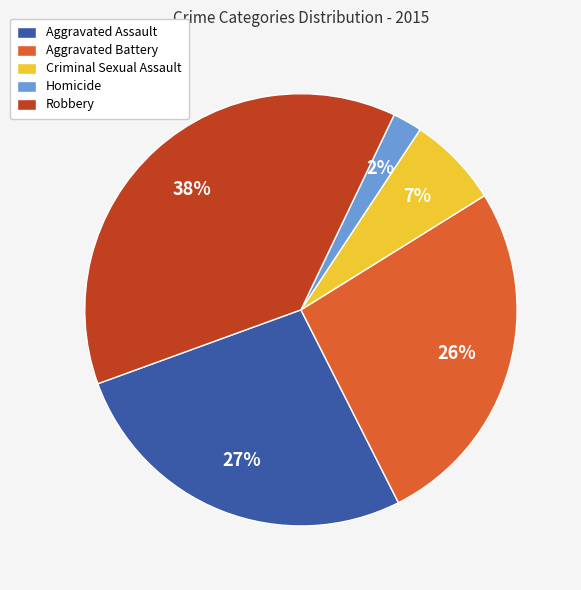

Count the number of slices in the pie.

5